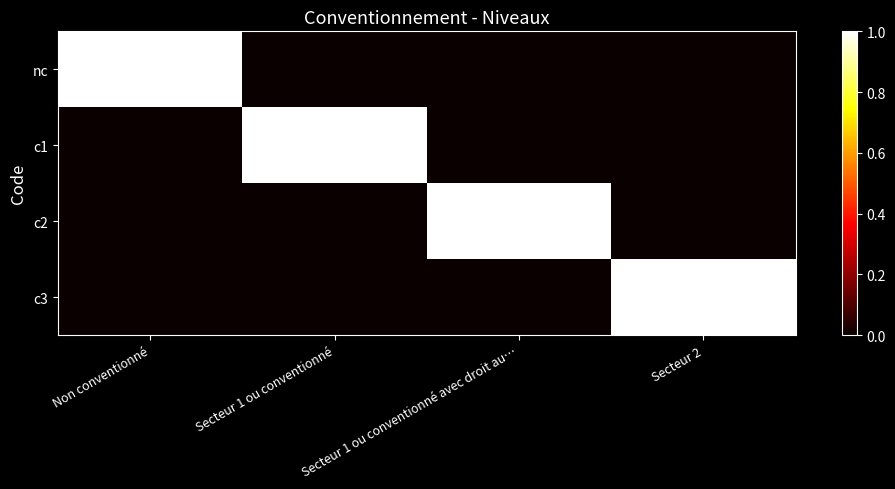

At which category is the sum across all series the highest?

Non conventionné